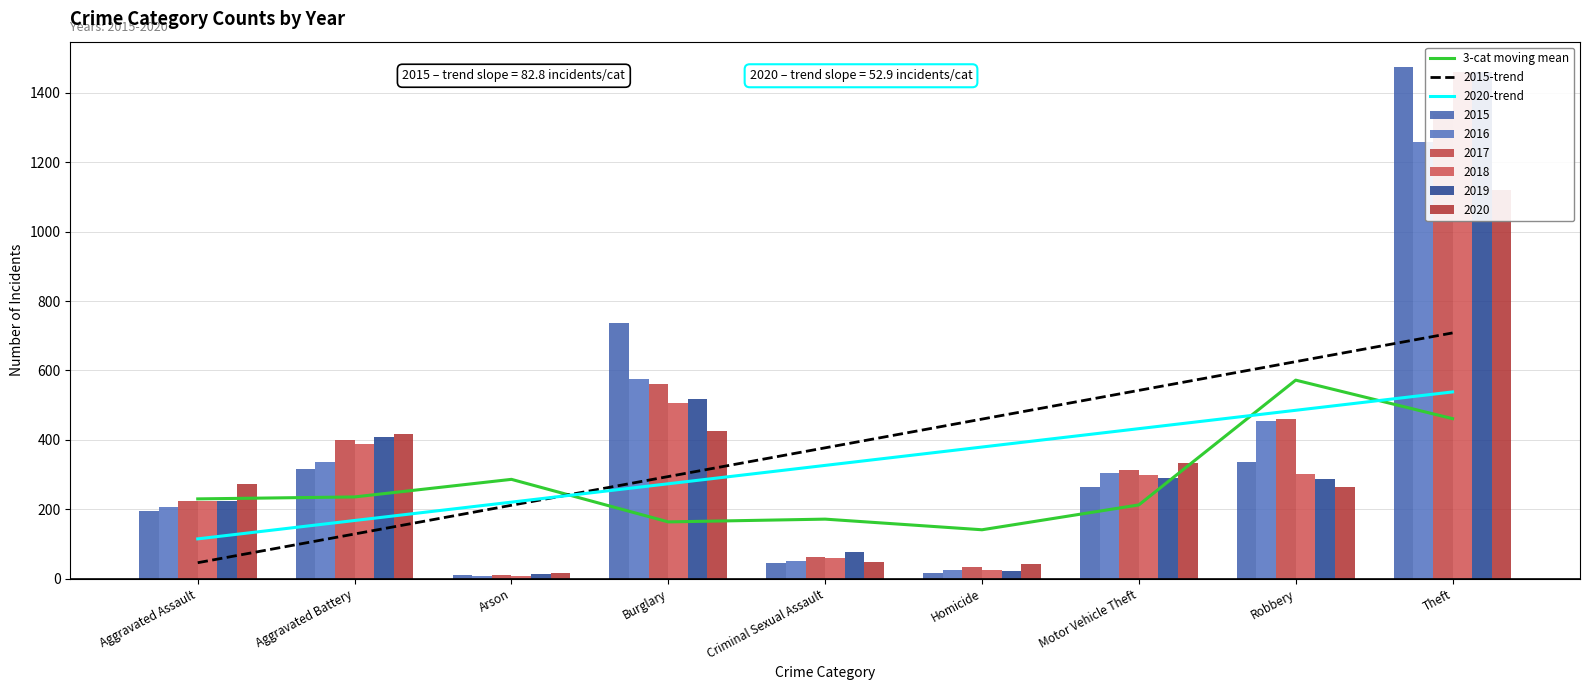

What is the difference between the 2020-trend values at Motor Vehicle Theft and Robbery?

52.9